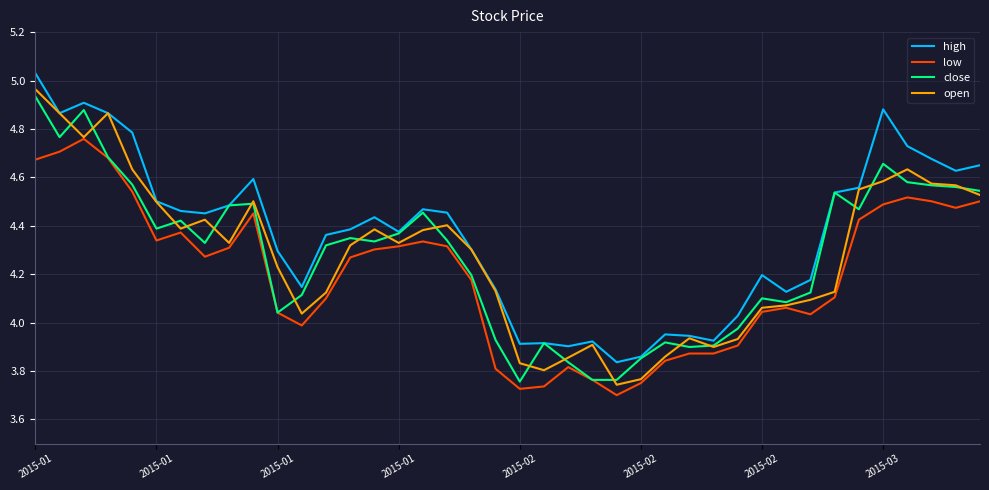

Does the chart have visible grid lines?

Yes